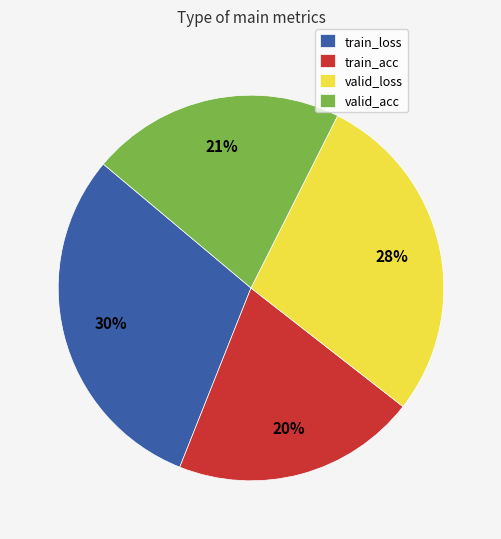

Between valid_loss and train_loss, which is larger?

train_loss